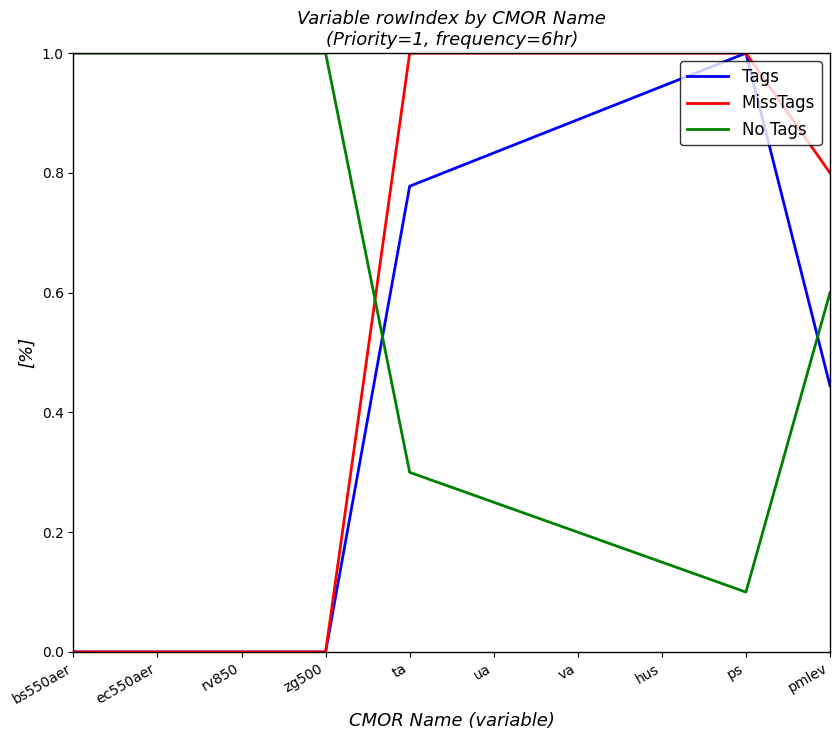

What is the total value across all series at ec550aer?

1.0